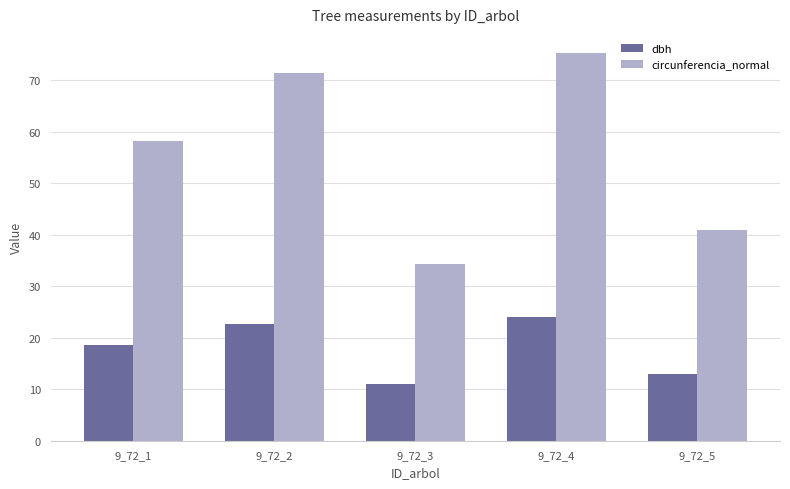

At 9_72_3, list the series in order from smallest to largest.

dbh, circunferencia_normal